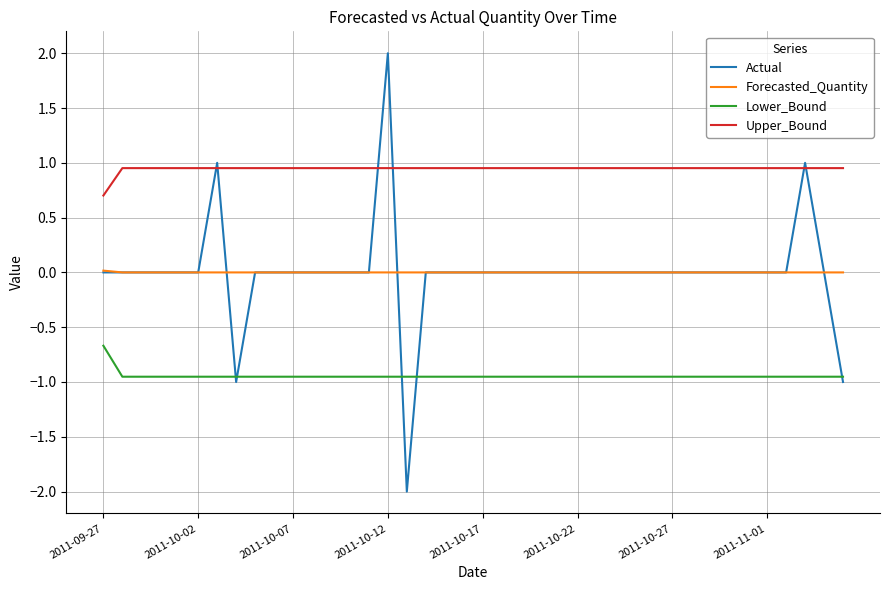

Which series has the widest spread of values?

Actual